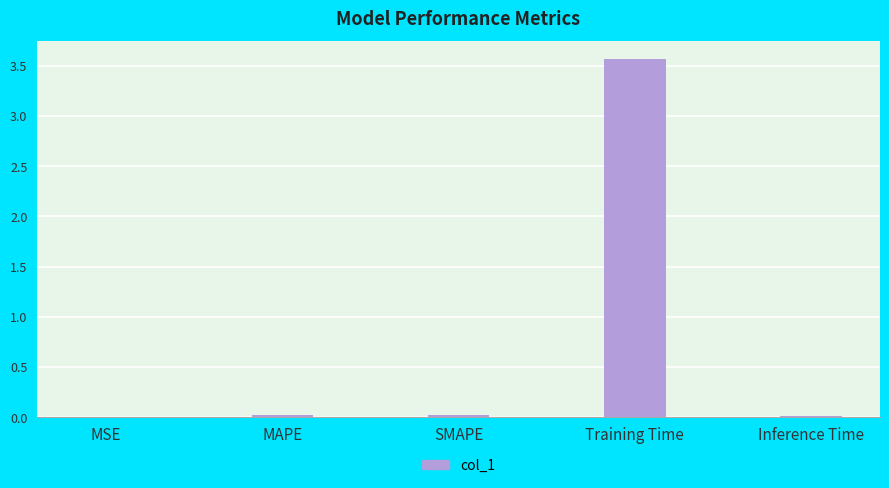

The value at Inference Time is 0.0. True or false?

True